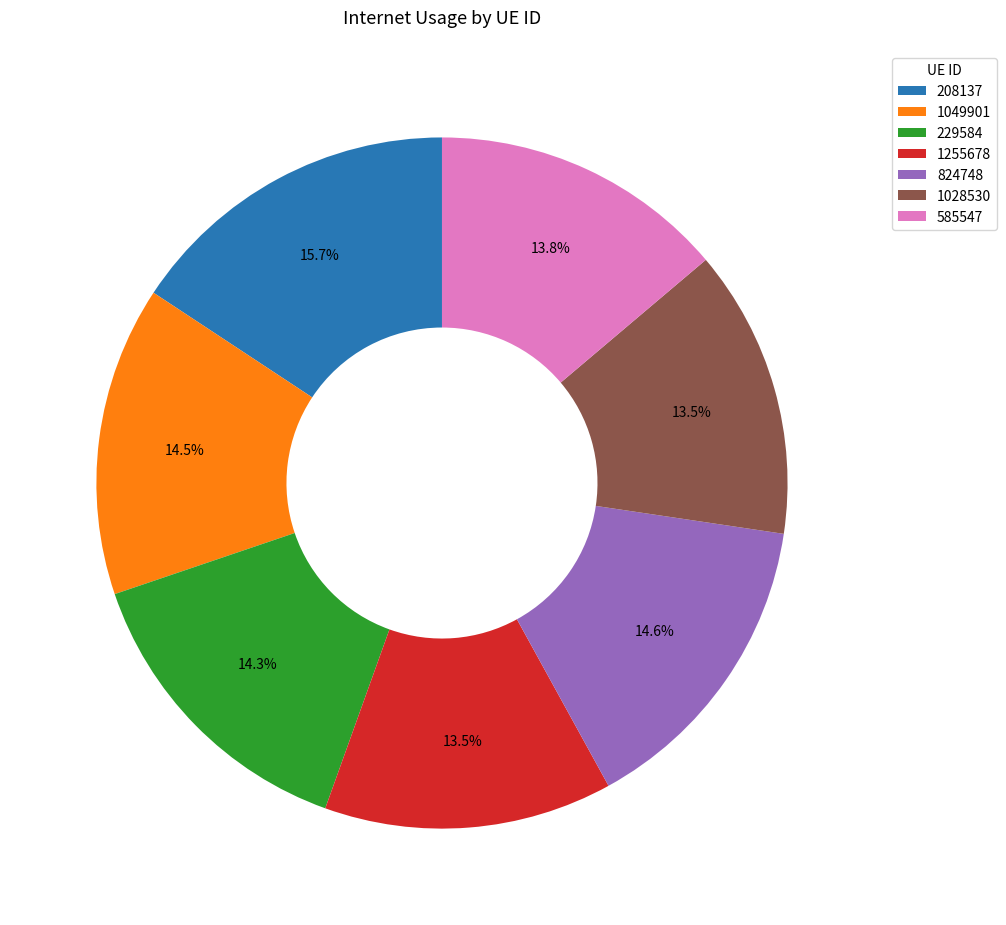

Do 1255678 and 1049901 together represent more than half of the pie?

No